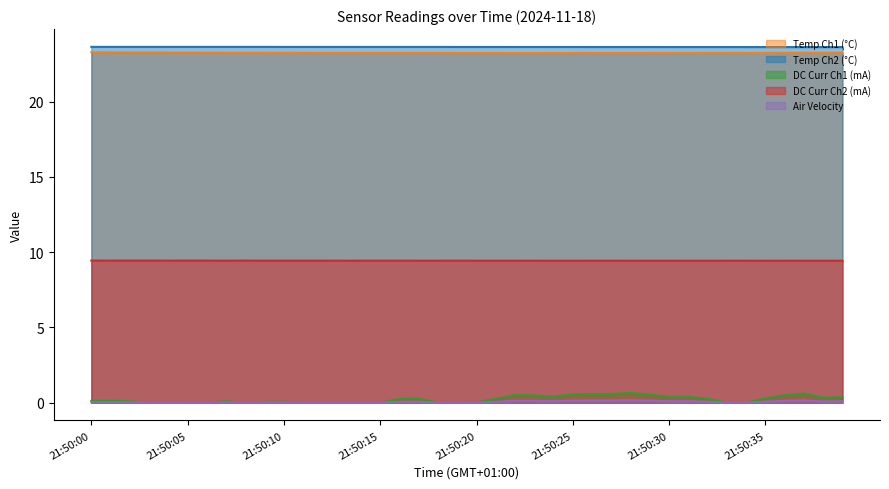

Reading left to right, extract all data points from this chart.

Temp Ch1 (°C): 21:50:00=23.3	21:50:01=23.3	21:50:02=23.3	21:50:03=23.3	21:50:04=23.3	21:50:05=23.3	21:50:06=23.3	21:50:07=23.3	21:50:08=23.2	21:50:09=23.2	21:50:10=23.2	21:50:11=23.2	21:50:12=23.2	21:50:13=23.2	21:50:14=23.2	21:50:15=23.2	21:50:16=23.2	21:50:17=23.2	21:50:18=23.2	21:50:19=23.2	21:50:20=23.2	21:50:21=23.2	21:50:22=23.2	21:50:23=23.2	21:50:24=23.2	21:50:25=23.2	21:50:26=23.2	21:50:27=23.2	21:50:28=23.2	21:50:29=23.2	21:50:30=23.2	21:50:31=23.2	21:50:32=23.2	21:50:33=23.2	21:50:34=23.2	21:50:35=23.2	21:50:36=23.2	21:50:37=23.2	21:50:38=23.3	21:50:39=23.3
Temp Ch2 (°C): 21:50:00=23.6	21:50:01=23.6	21:50:02=23.6	21:50:03=23.6	21:50:04=23.6	21:50:05=23.6	21:50:06=23.6	21:50:07=23.6	21:50:08=23.6	21:50:09=23.6	21:50:10=23.6	21:50:11=23.6	21:50:12=23.6	21:50:13=23.6	21:50:14=23.6	21:50:15=23.6	21:50:16=23.6	21:50:17=23.6	21:50:18=23.6	21:50:19=23.6	21:50:20=23.6	21:50:21=23.6	21:50:22=23.6	21:50:23=23.6	21:50:24=23.6	21:50:25=23.6	21:50:26=23.6	21:50:27=23.6	21:50:28=23.6	21:50:29=23.6	21:50:30=23.6	21:50:31=23.6	21:50:32=23.6	21:50:33=23.6	21:50:34=23.6	21:50:35=23.6	21:50:36=23.6	21:50:37=23.6	21:50:38=23.6	21:50:39=23.6
DC Curr Ch1 (mA): 21:50:00=0.1	21:50:01=0.1	21:50:02=0.1	21:50:03=0.0	21:50:04=0.0	21:50:05=0.0	21:50:06=0.0	21:50:07=0.1	21:50:08=0.0	21:50:09=0.1	21:50:10=0.1	21:50:11=0.0	21:50:12=0.0	21:50:13=0.0	21:50:14=0.0	21:50:15=0.0	21:50:16=0.2	21:50:17=0.3	21:50:18=0.0	21:50:19=0.0	21:50:20=0.0	21:50:21=0.3	21:50:22=0.5	21:50:23=0.5	21:50:24=0.4	21:50:25=0.5	21:50:26=0.6	21:50:27=0.6	21:50:28=0.6	21:50:29=0.5	21:50:30=0.4	21:50:31=0.4	21:50:32=0.3	21:50:33=0.0	21:50:34=0.0	21:50:35=0.3	21:50:36=0.5	21:50:37=0.6	21:50:38=0.3	21:50:39=0.4
DC Curr Ch2 (mA): 21:50:00=9.4	21:50:01=9.4	21:50:02=9.4	21:50:03=9.4	21:50:04=9.4	21:50:05=9.4	21:50:06=9.4	21:50:07=9.4	21:50:08=9.4	21:50:09=9.4	21:50:10=9.4	21:50:11=9.4	21:50:12=9.4	21:50:13=9.4	21:50:14=9.4	21:50:15=9.4	21:50:16=9.4	21:50:17=9.4	21:50:18=9.4	21:50:19=9.4	21:50:20=9.4	21:50:21=9.4	21:50:22=9.4	21:50:23=9.4	21:50:24=9.4	21:50:25=9.4	21:50:26=9.4	21:50:27=9.4	21:50:28=9.4	21:50:29=9.4	21:50:30=9.4	21:50:31=9.4	21:50:32=9.4	21:50:33=9.4	21:50:34=9.4	21:50:35=9.4	21:50:36=9.4	21:50:37=9.4	21:50:38=9.4	21:50:39=9.4
Air Velocity: 21:50:00=0.0	21:50:01=0.0	21:50:02=0.0	21:50:03=0.0	21:50:04=0.0	21:50:05=-0.0	21:50:06=-0.0	21:50:07=0.0	21:50:08=-0.0	21:50:09=0.0	21:50:10=0.0	21:50:11=-0.0	21:50:12=-0.0	21:50:13=-0.0	21:50:14=-0.0	21:50:15=-0.0	21:50:16=0.1	21:50:17=0.1	21:50:18=-0.0	21:50:19=-0.0	21:50:20=0.0	21:50:21=0.1	21:50:22=0.1	21:50:23=0.1	21:50:24=0.1	21:50:25=0.1	21:50:26=0.1	21:50:27=0.1	21:50:28=0.2	21:50:29=0.1	21:50:30=0.1	21:50:31=0.1	21:50:32=0.1	21:50:33=-0.0	21:50:34=-0.0	21:50:35=0.1	21:50:36=0.1	21:50:37=0.2	21:50:38=0.1	21:50:39=0.1